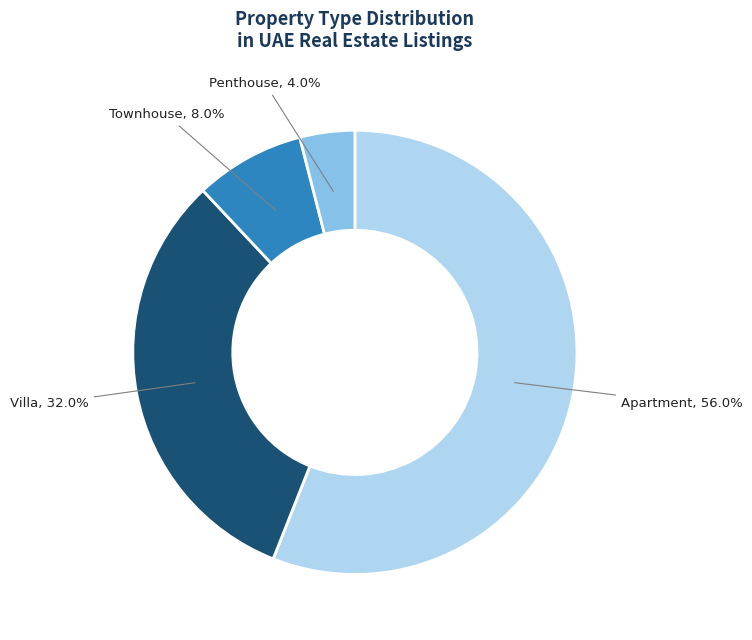

Is there a majority slice in this chart?

Yes